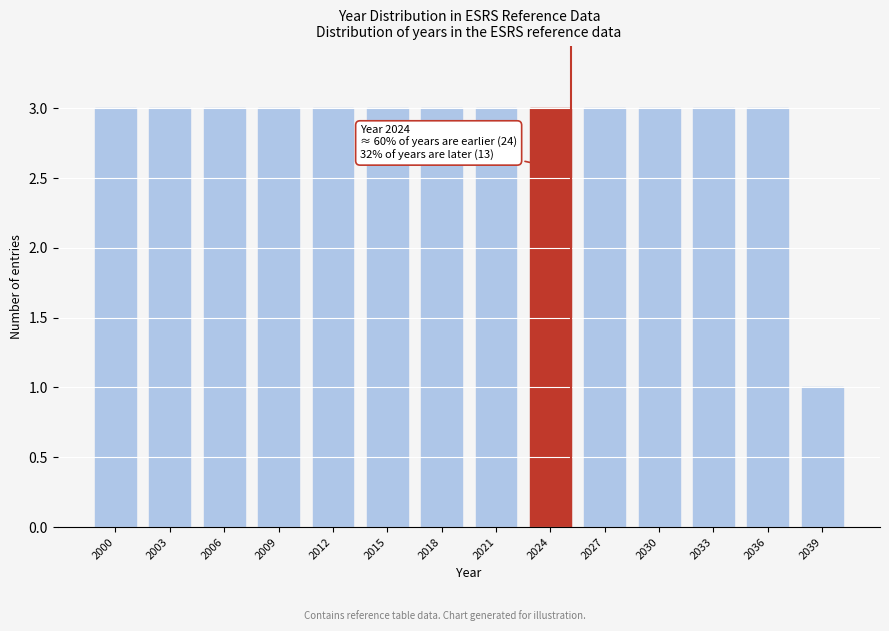

Reading left to right, list all the values displayed in this chart.

2000=3	2003=3	2006=3	2009=3	2012=3	2015=3	2018=3	2021=3	2024=3	2027=3	2030=3	2033=3	2036=3	2039=1